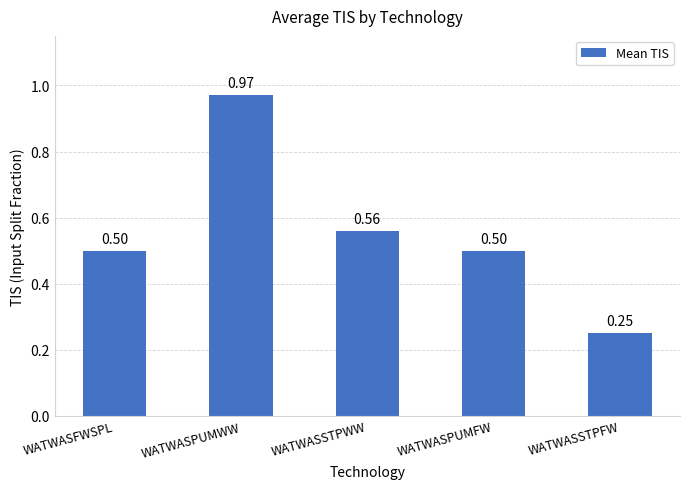

What is the sum of the values at WATWASSTPFW and WATWASSTPWW?

0.8